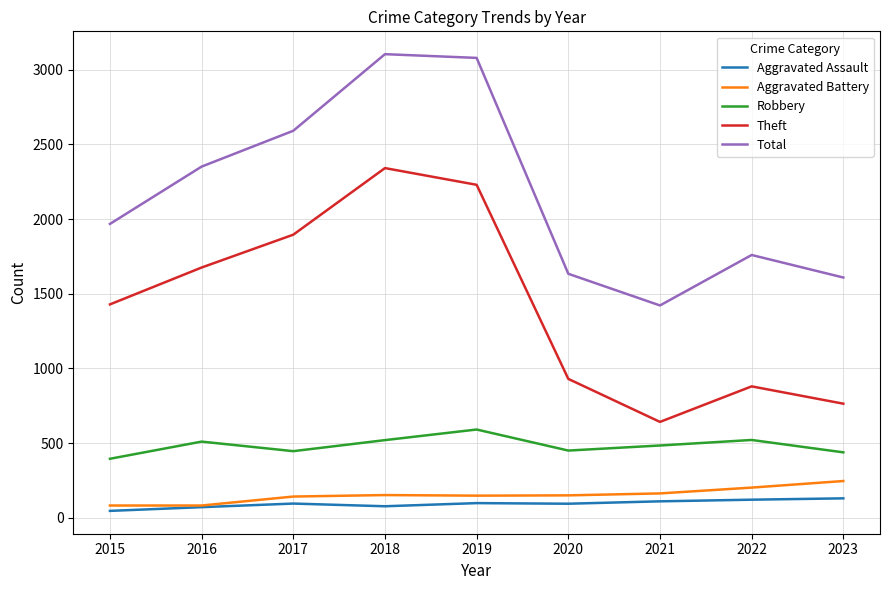

How many lines are shown in the chart?

5